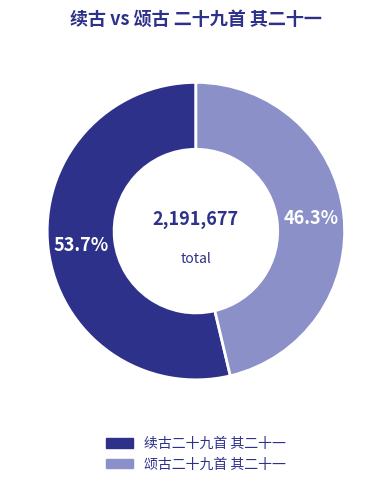

Is there a majority slice in this chart?

Yes